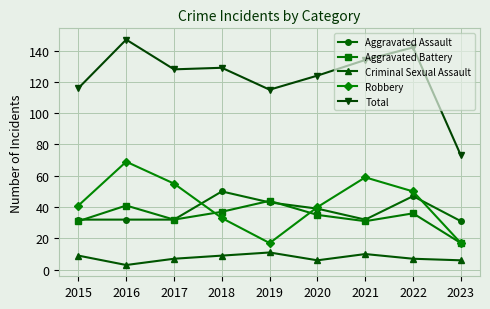

What is the approximate value of Aggravated Assault at 2019?

43